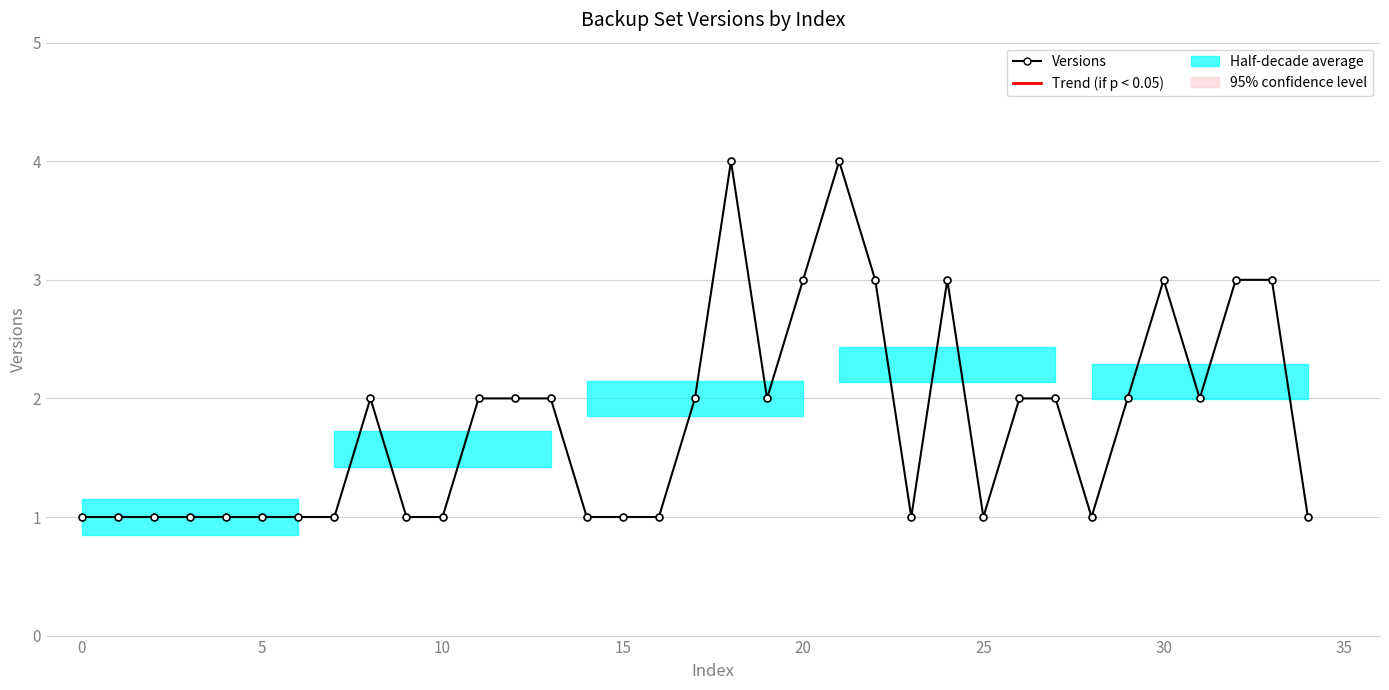

The value at 25 is 1. True or false?

True